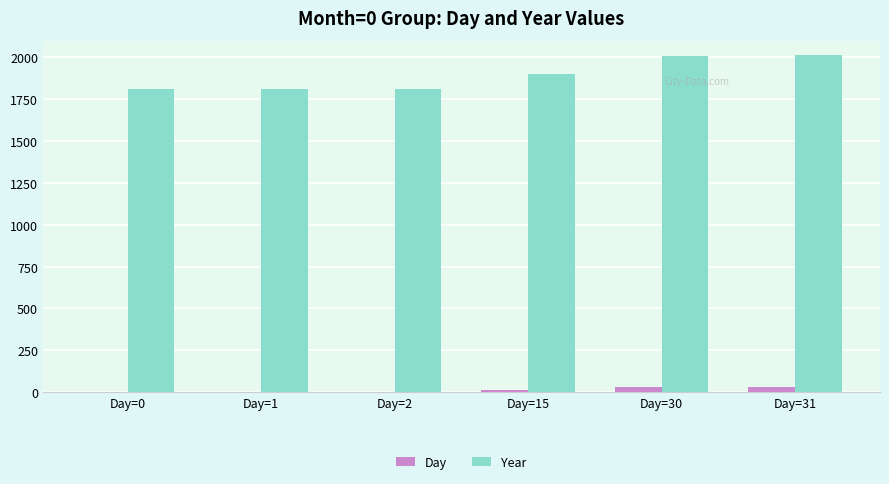

What are all the series names shown in the legend?

Day, Year